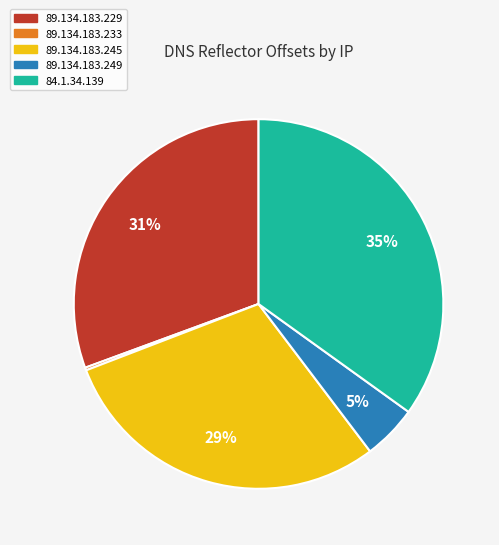

What is the largest slice in the pie chart?

84.1.34.139